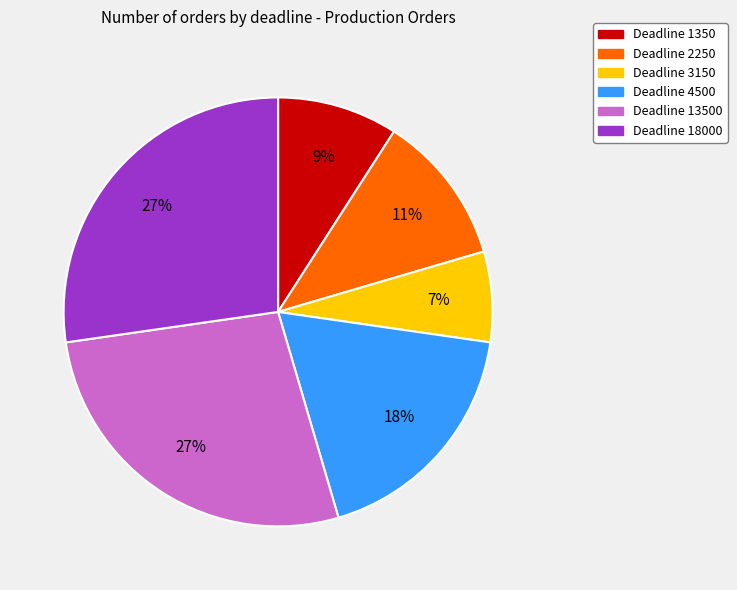

Is there a majority slice in this chart?

No